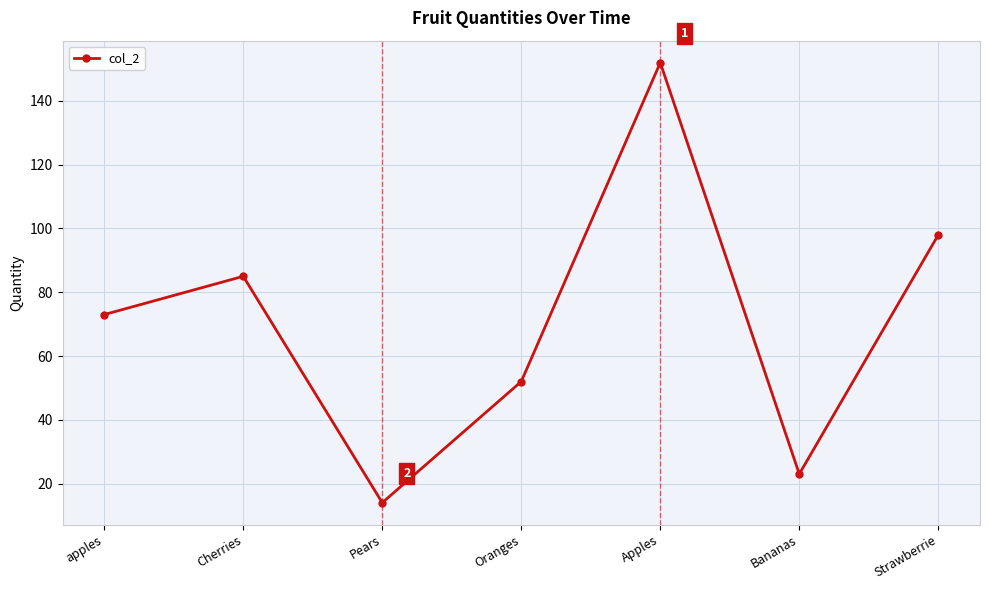

What position from the right is Cherries?

6